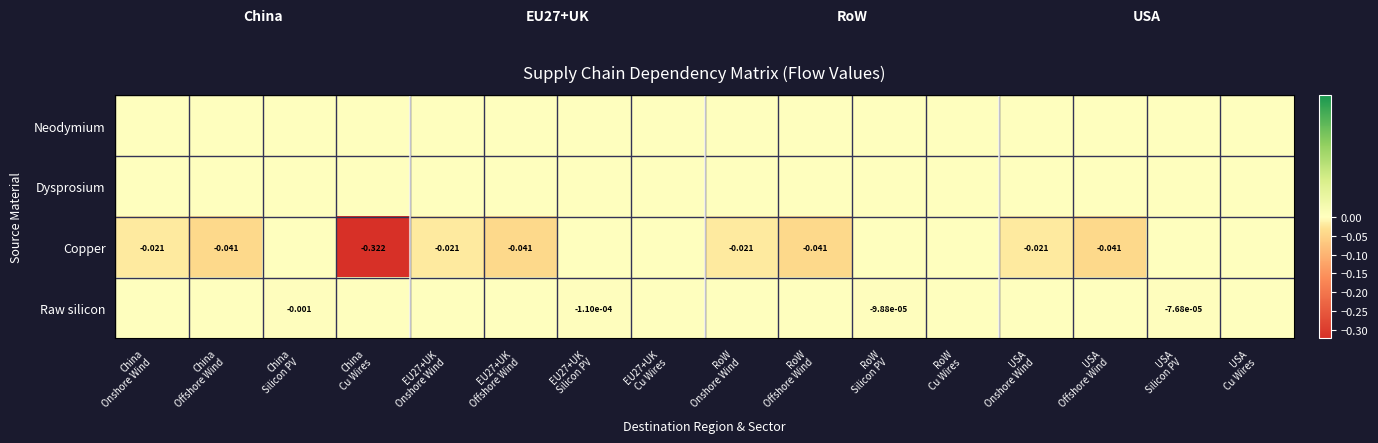

Which category has the lowest value in the Neodymium series?

China Onshore Wind